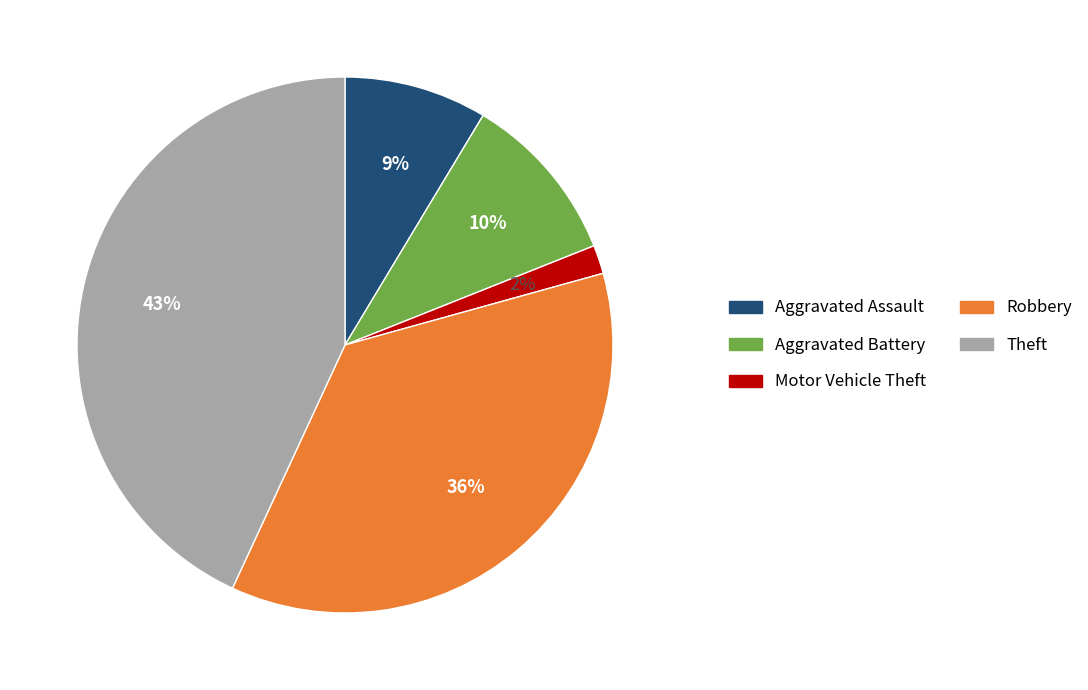

How many segments does this pie chart have?

5